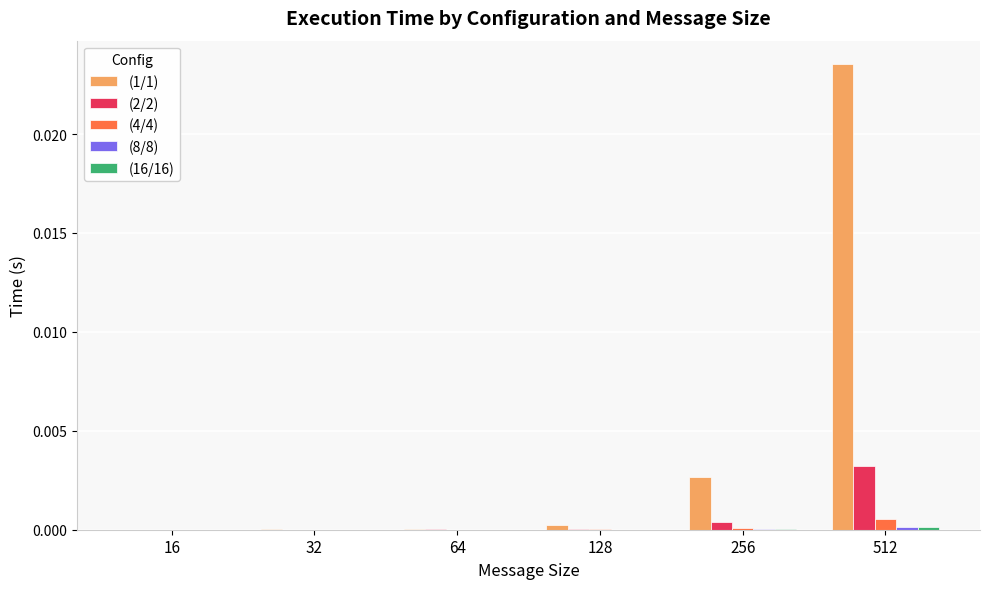

Which series has the largest total across all categories?

(1/1)